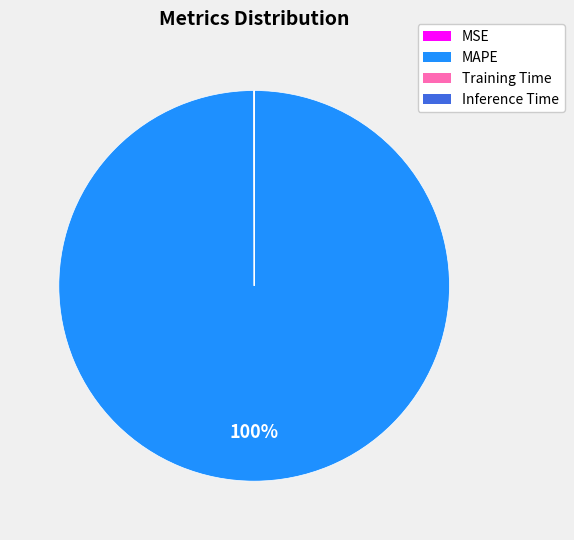

True or false: MAPE accounts for 100% of the total.

True